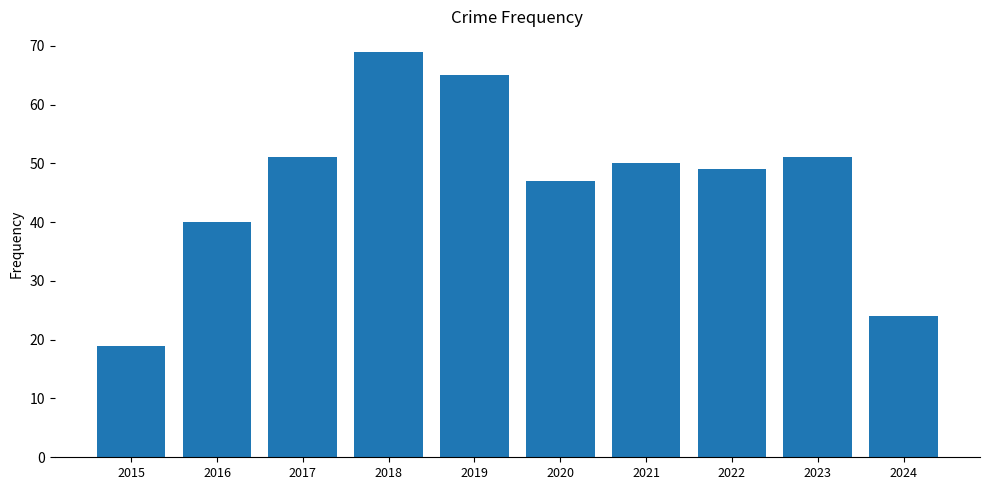

Are the bars grouped side by side (vs. stacked)?

No